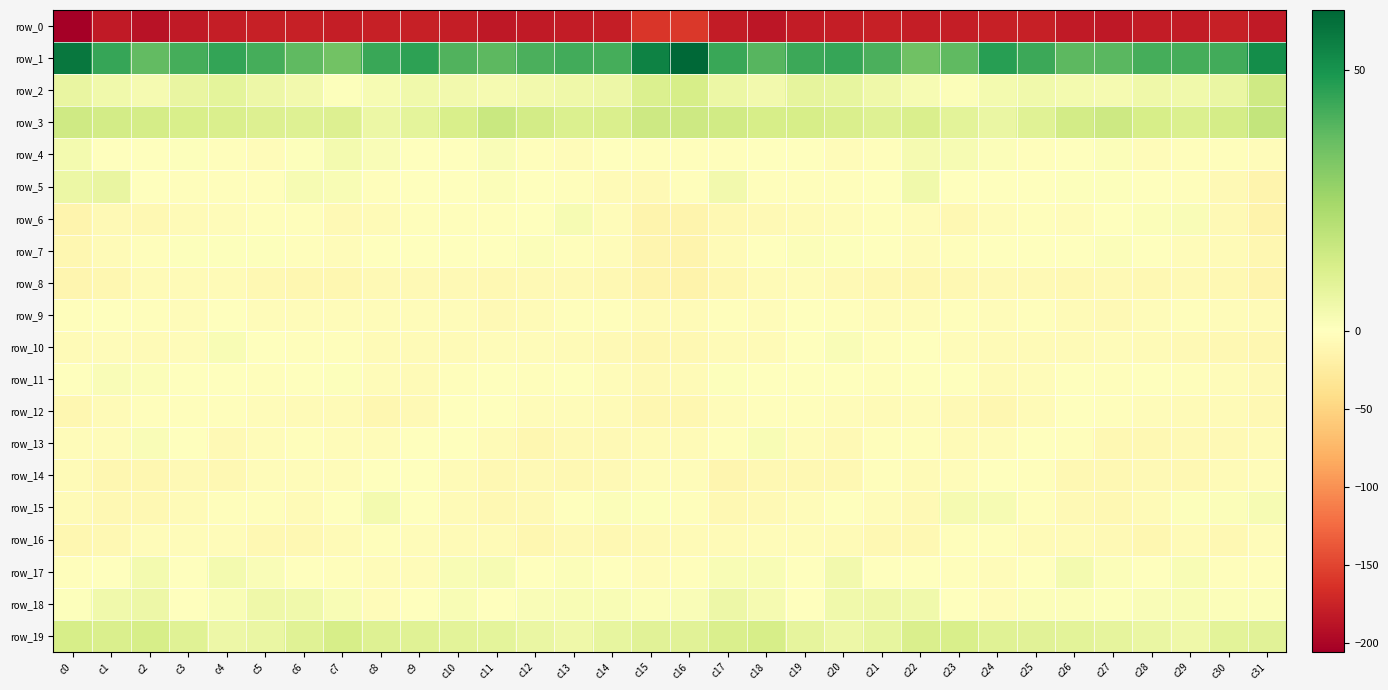

Which has a higher value, c14 or c21?

c21